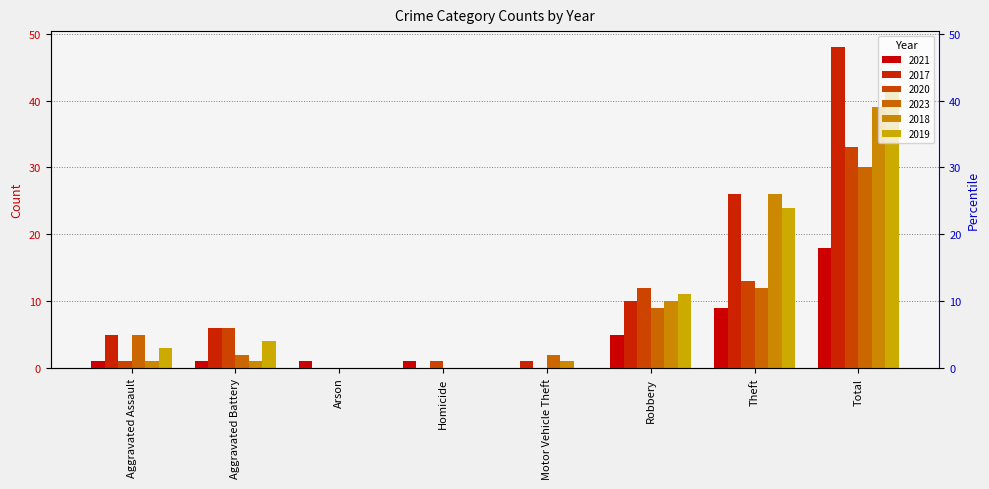

How many series are shown in this chart?

6